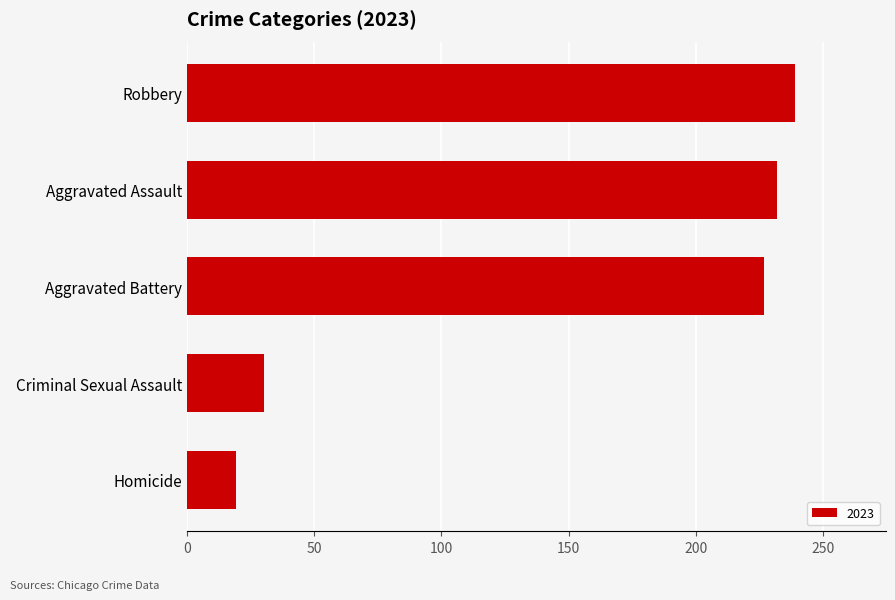

Is it true that the value at Robbery is 313?

False